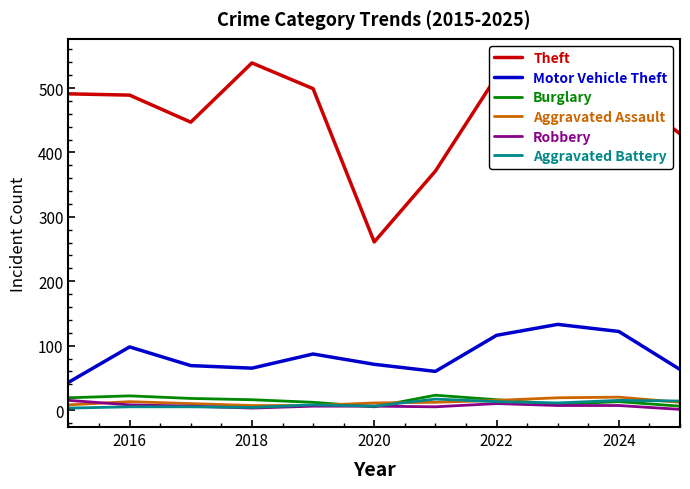

What are all the series names shown in the legend?

Theft, Motor Vehicle Theft, Burglary, Aggravated Assault, Robbery, Aggravated Battery